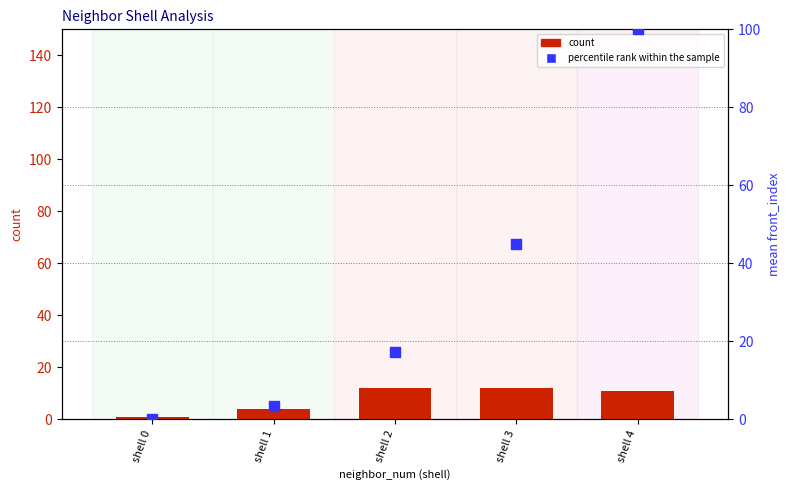

Which series has the largest Y range (max minus min)?

percentile rank within the sample